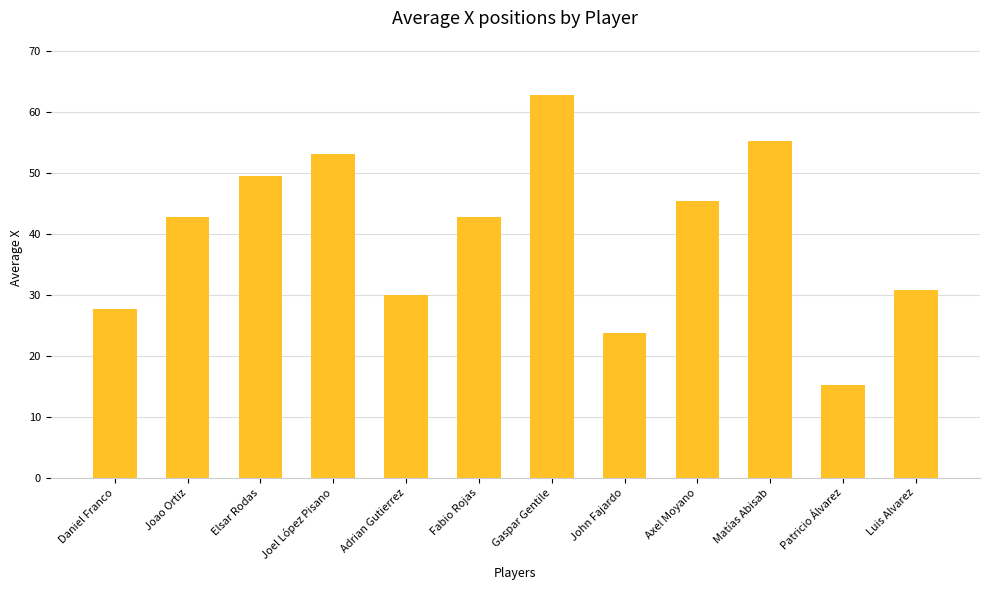

At which category does the chart reach its minimum across all series?

Patricio Álvarez